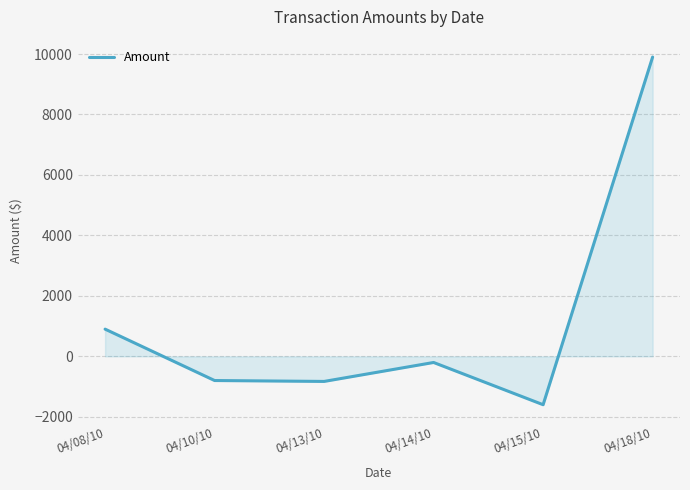

How many values are above zero?

2